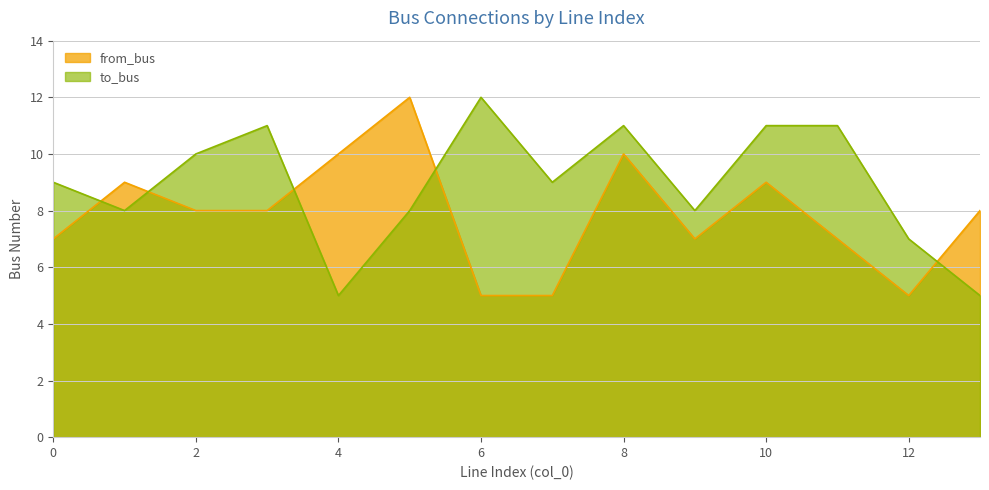

What is the maximum value shown in the chart?

12